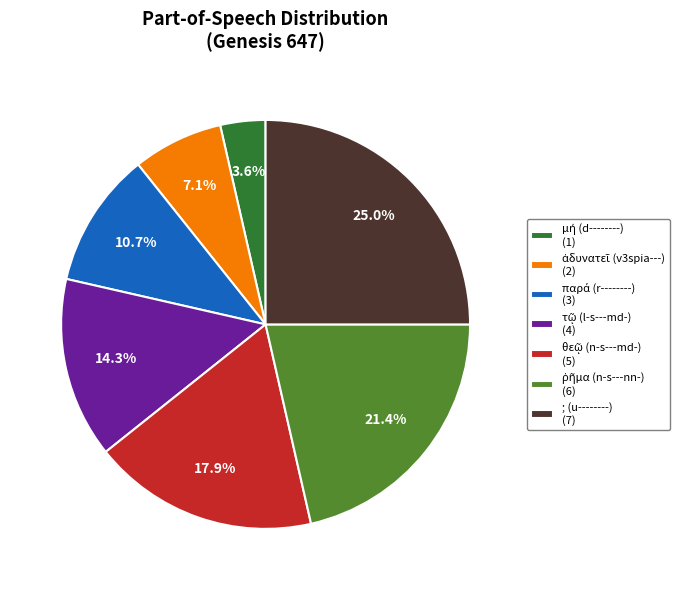

How many slices are in this pie chart?

7